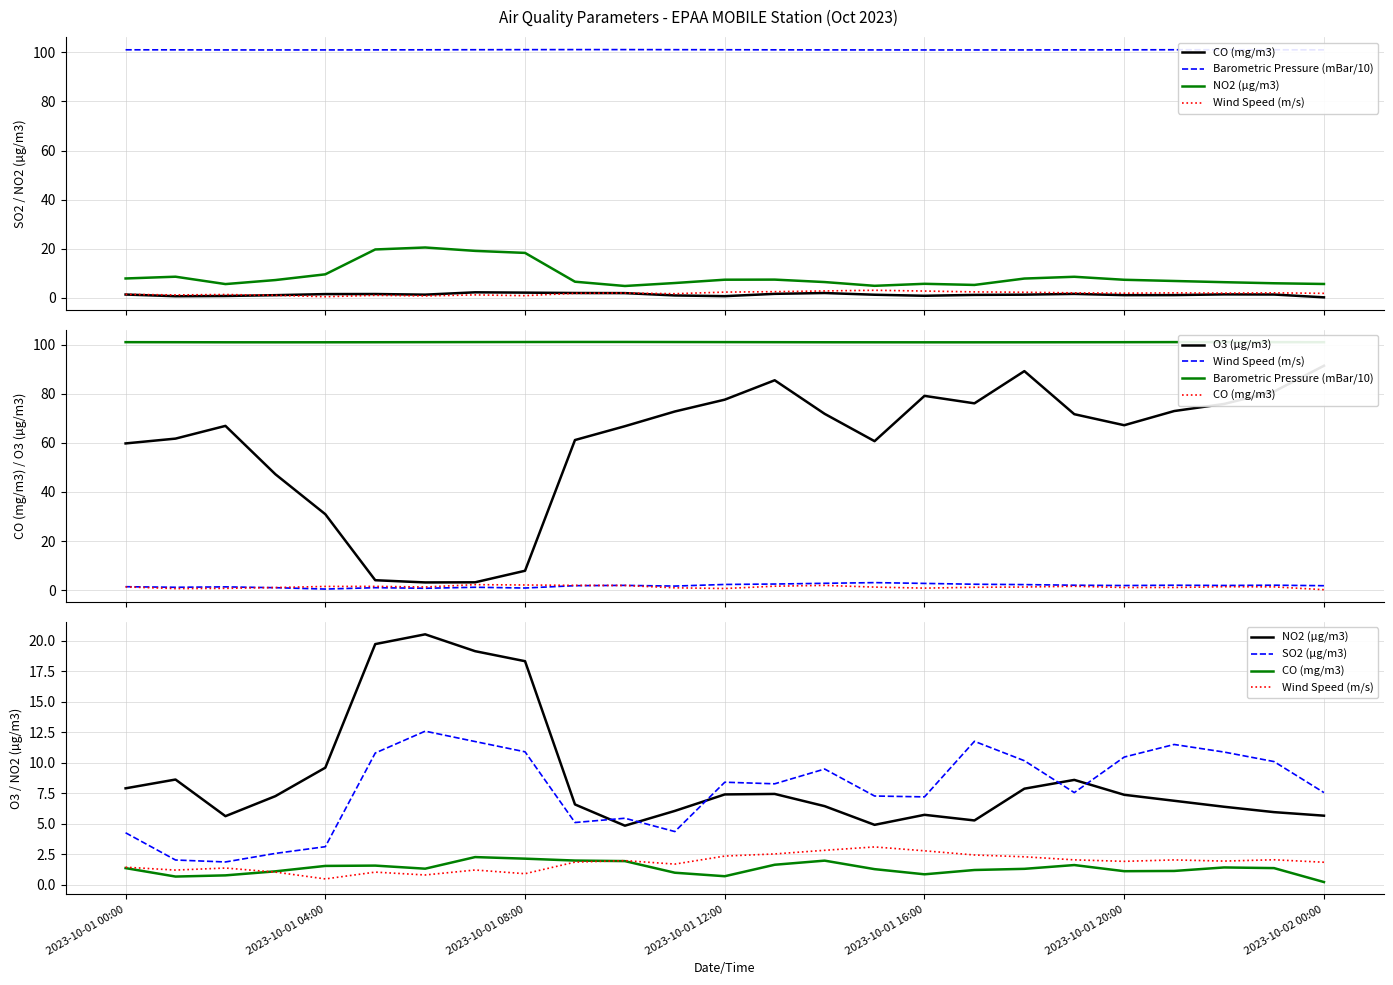

At which category does the chart reach its minimum across all series?

2023-10-02 00:00